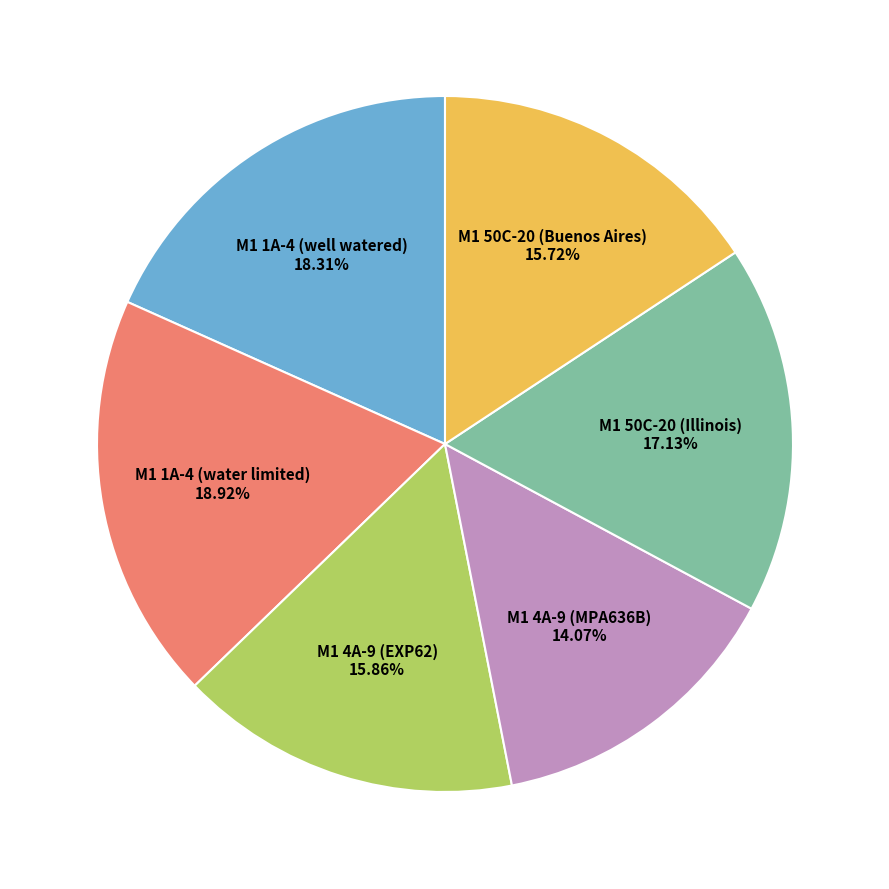

Is there any slice that represents more than half of the pie?

No